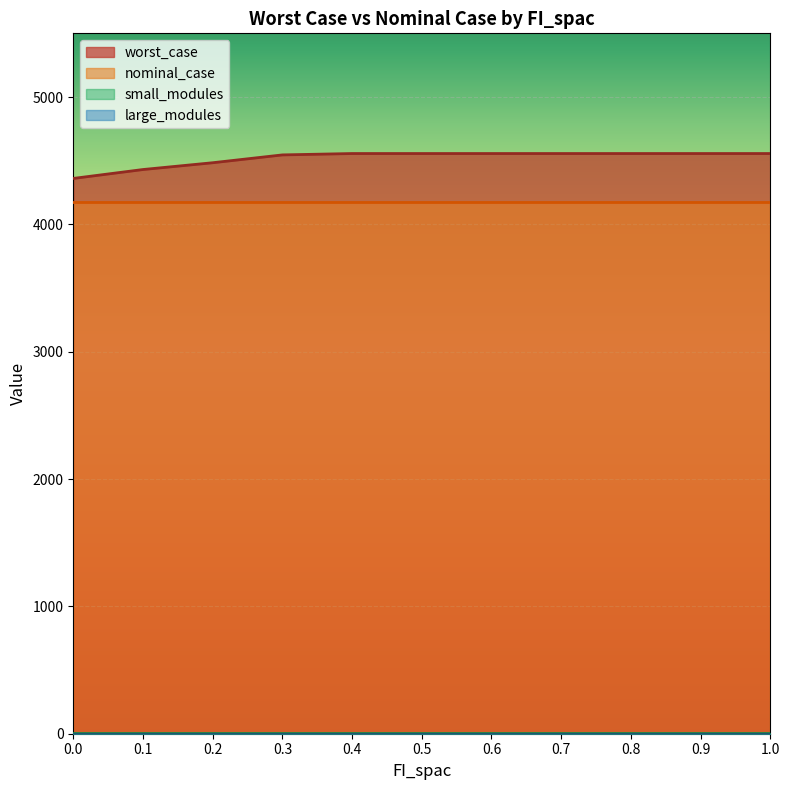

List the labels in order of small_modules value, smallest first.

0.0, 0.1, 0.2, 0.3, 0.4, 0.5, 0.6, 0.7, 0.8, 0.9, 1.0